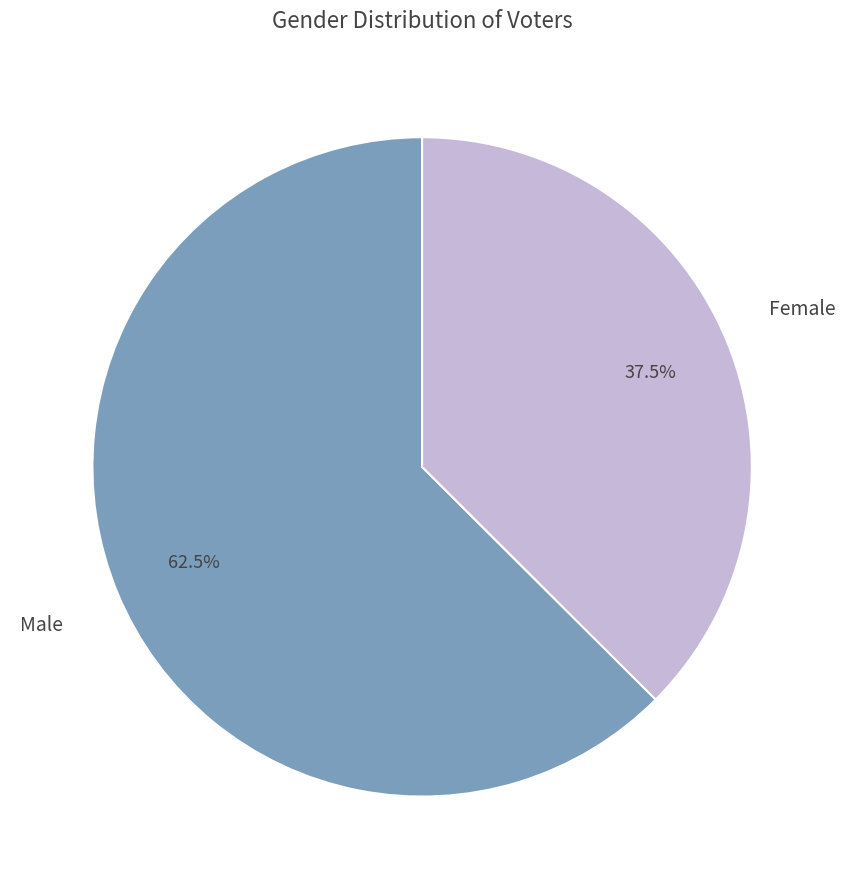

Does any single category account for the majority?

Yes